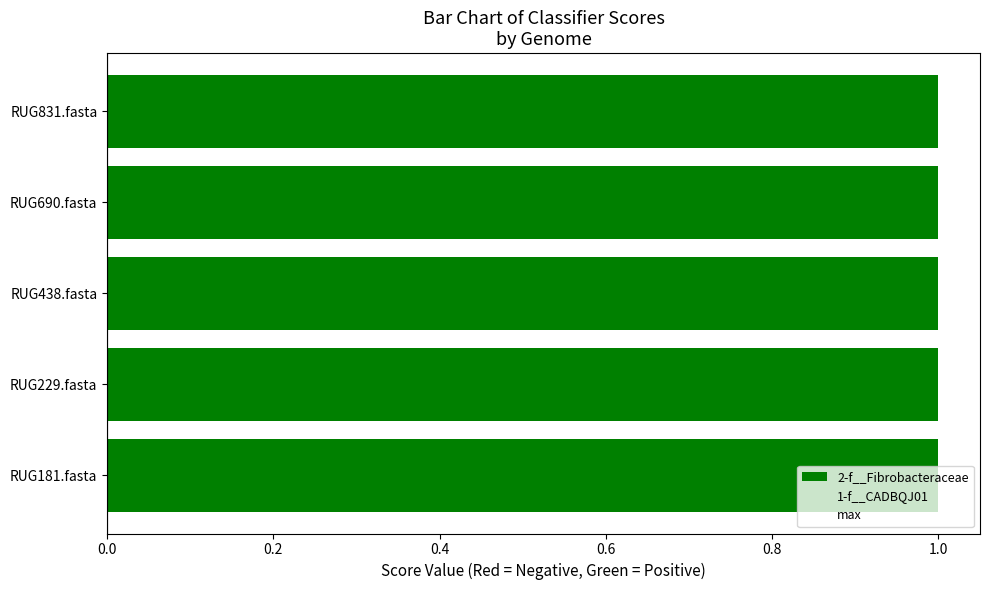

Rank the series by their maximum value, from lowest to highest.

1-f__CADBQJ01, 2-f__Fibrobacteraceae, max